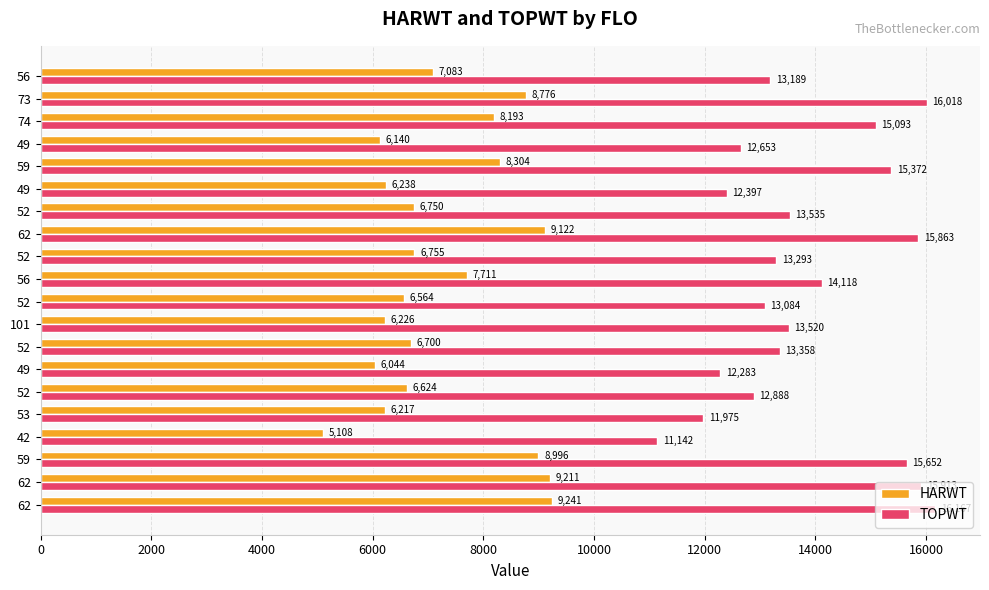

How many data points does each series have?

20